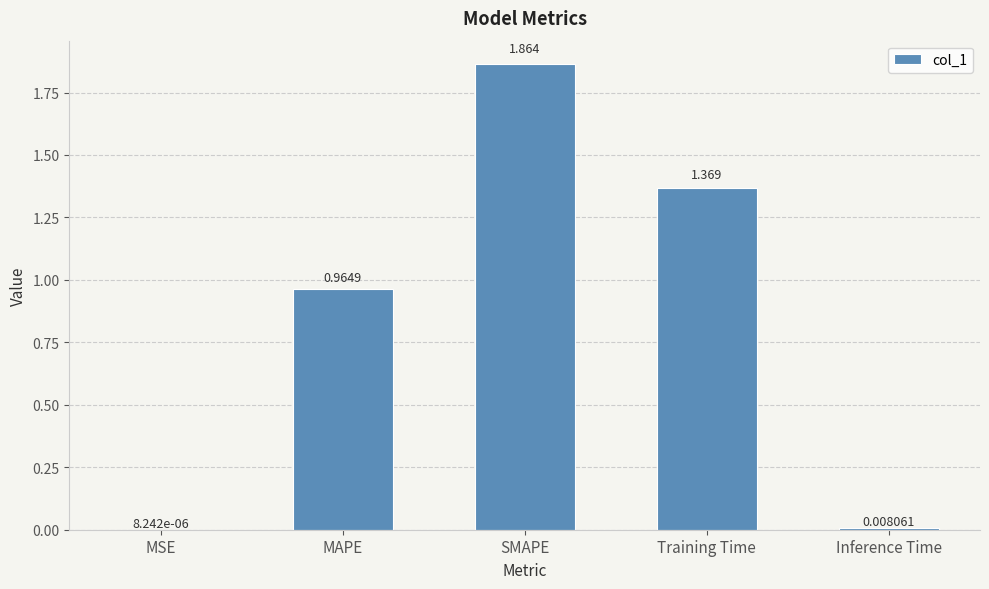

Between Training Time and MAPE, which is larger?

Training Time